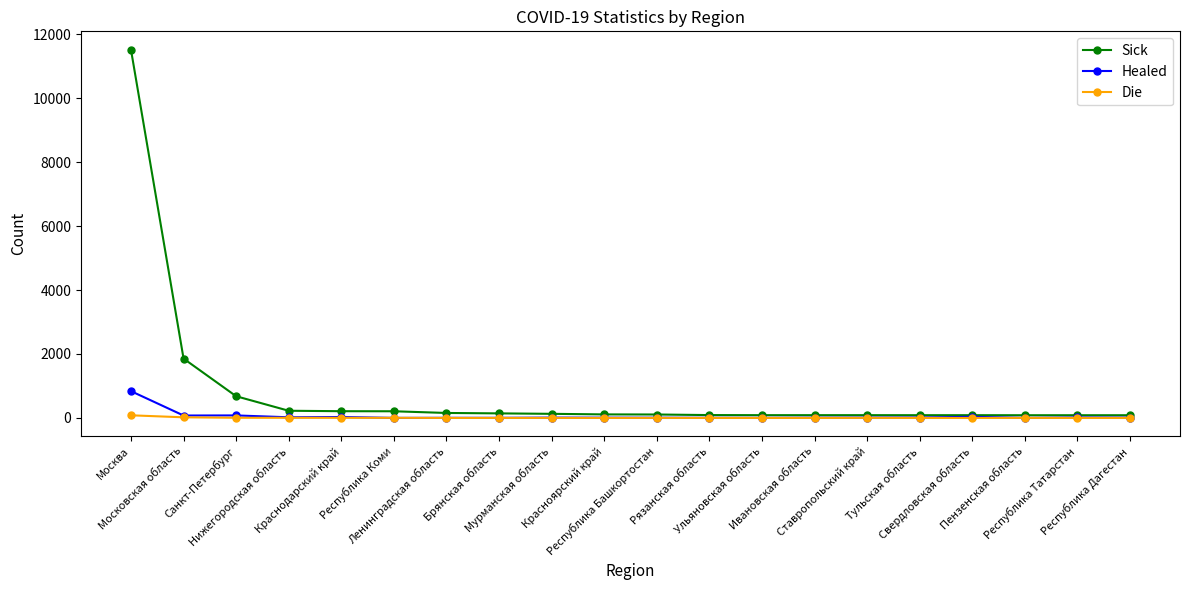

How many values in the Sick series are below 110?

10